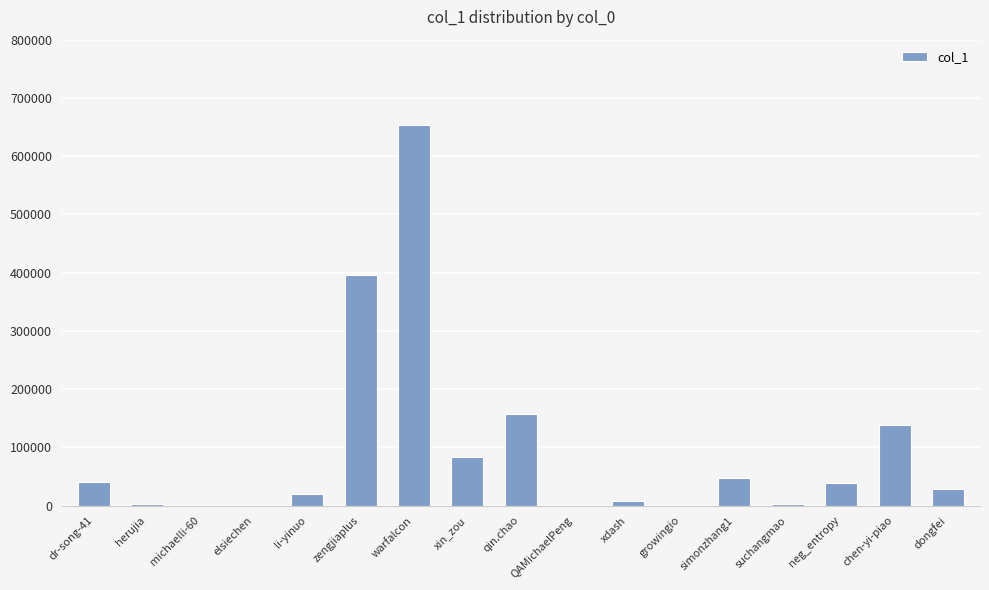

What is the approximate value at zengjiaplus?

395518